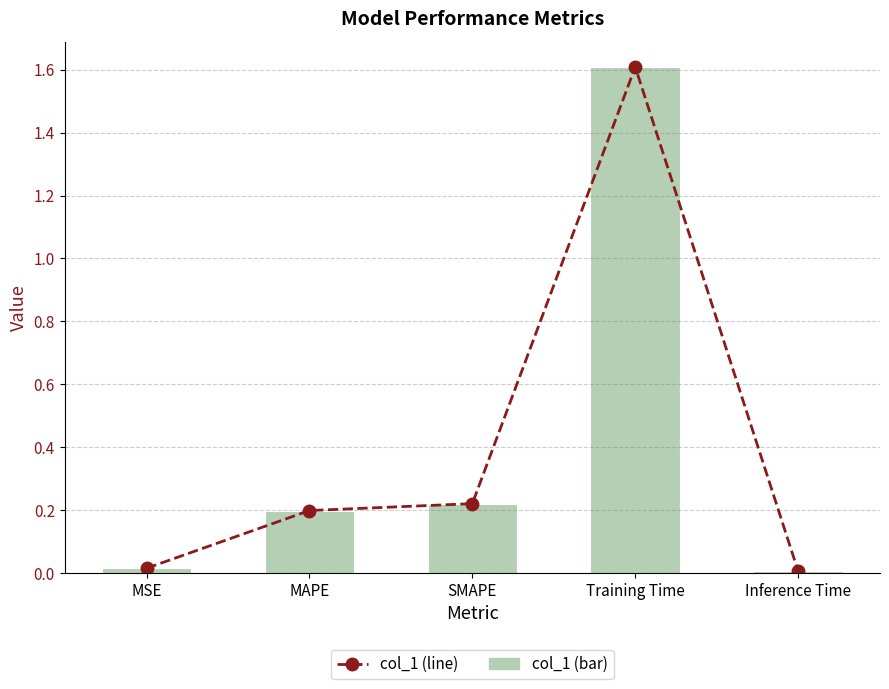

What is the label of the 1st bar from the right?

Inference Time